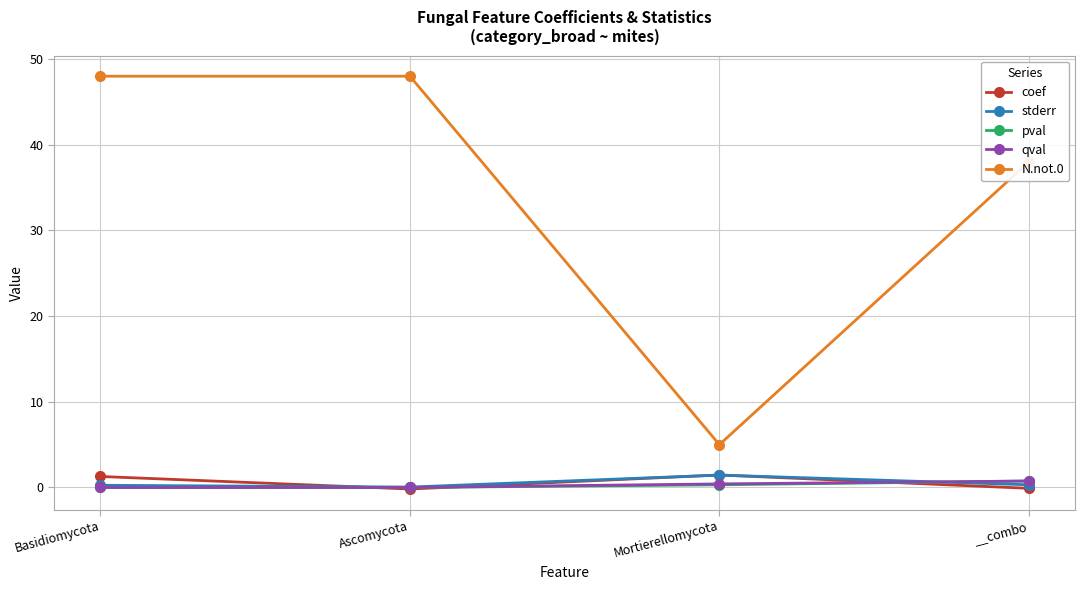

True or false: N.not.0 and stderr cross at least once.

False